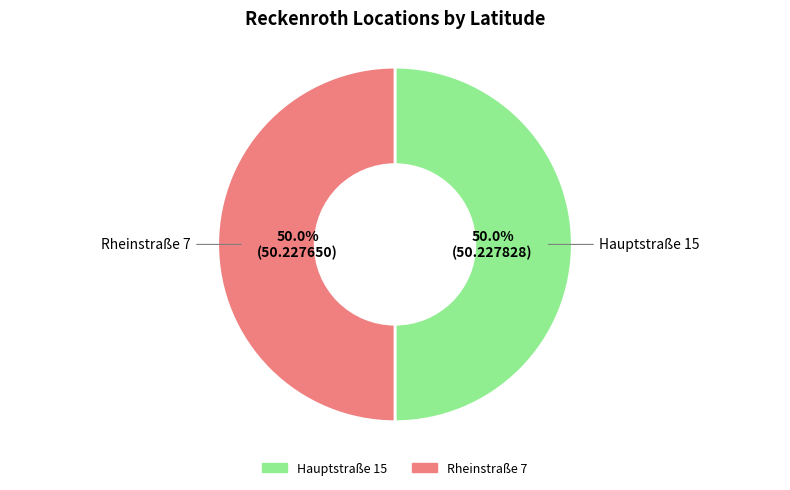

What percentage is the Hauptstraße 15 slice, to the nearest percent?

50%